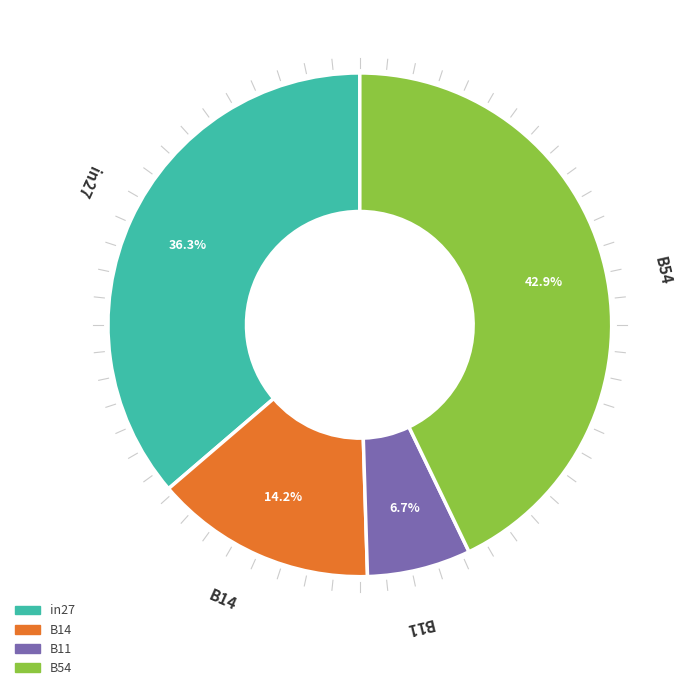

Is there any slice that represents more than half of the pie?

No